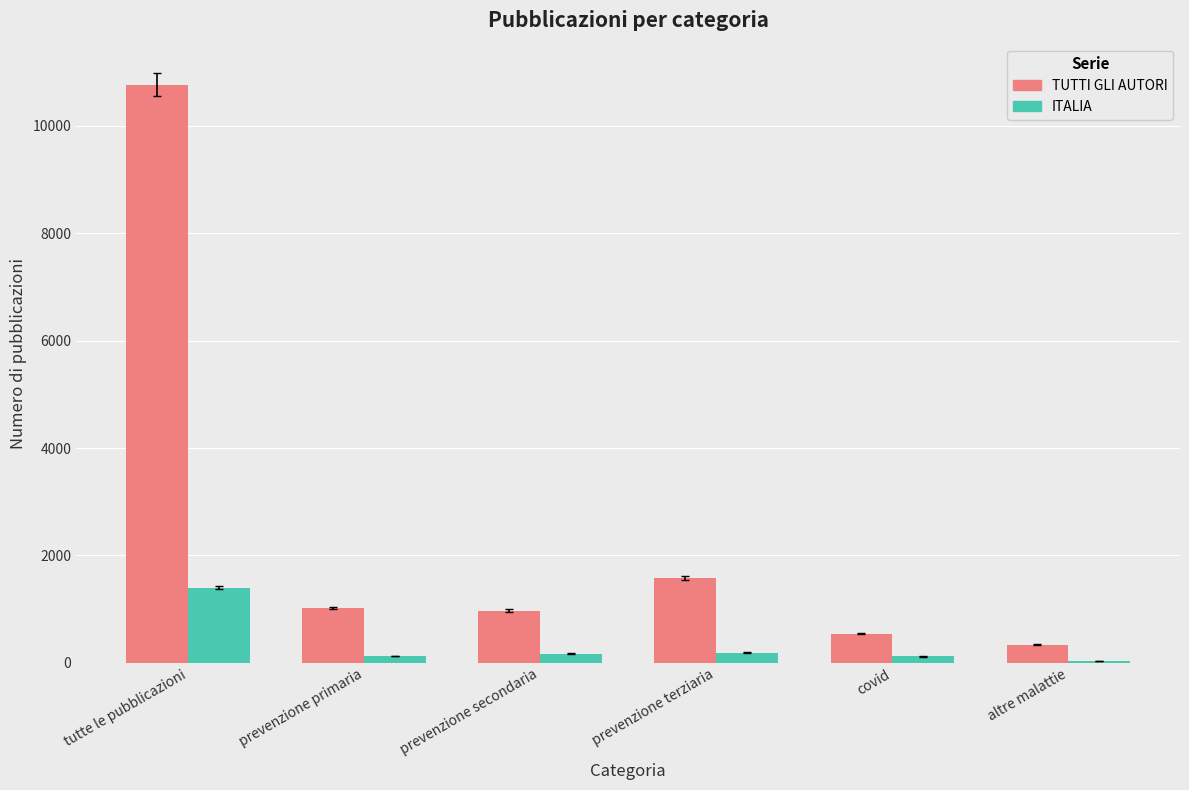

How many bars are there in total?

12